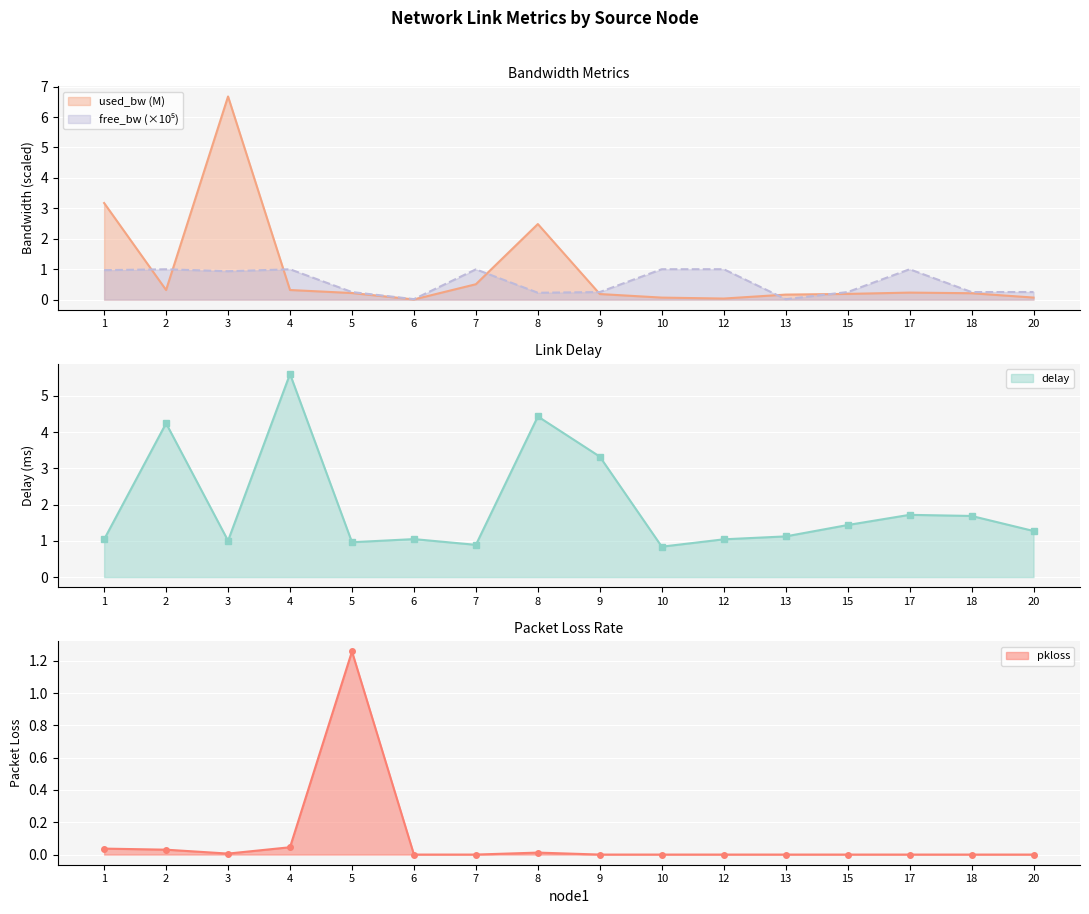

What are all the series names shown in the legend?

used_bw, free_bw, delay, pkloss